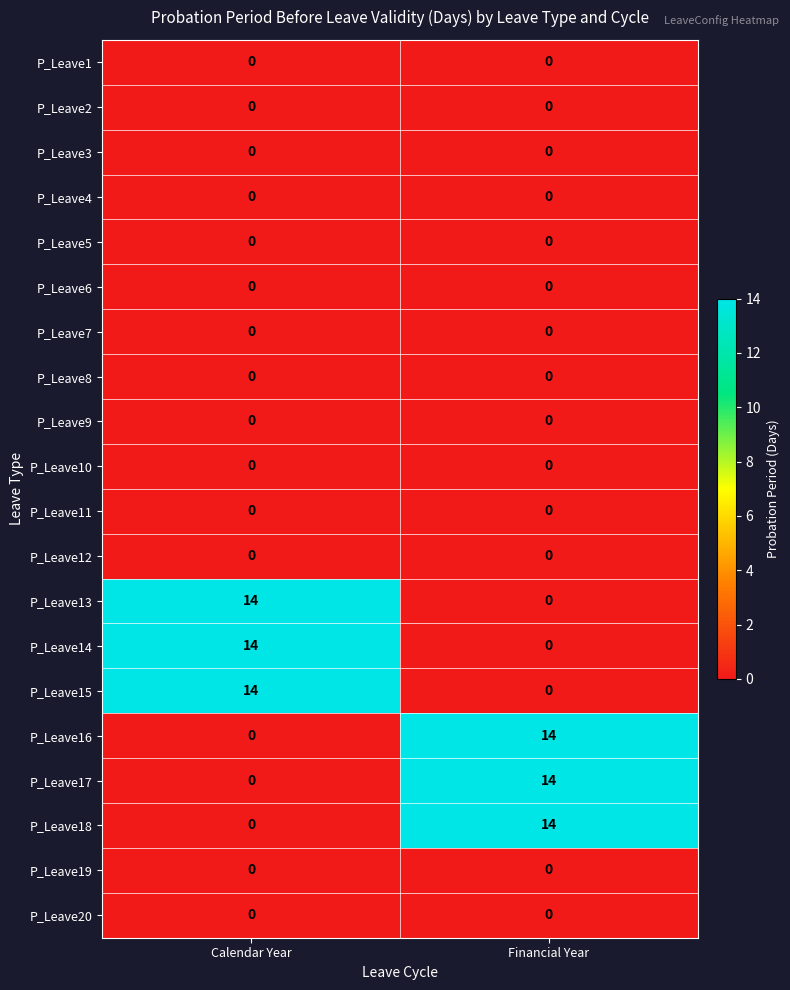

What is the total value across all series at Financial Year?

42